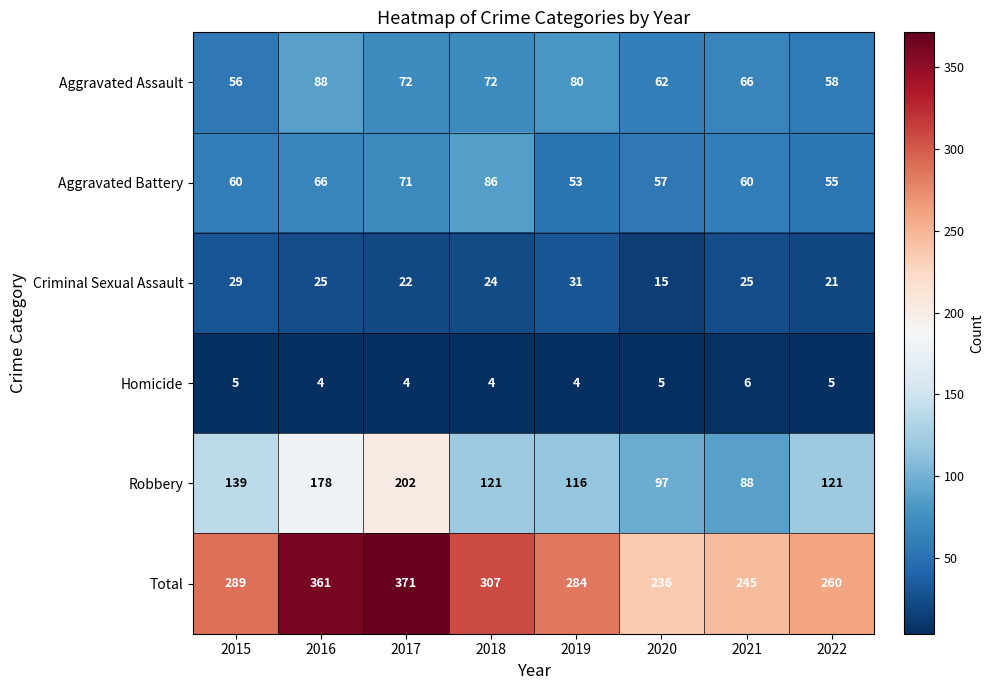

Rank the categories by Total value from lowest to highest.

2020, 2021, 2022, 2019, 2015, 2018, 2016, 2017